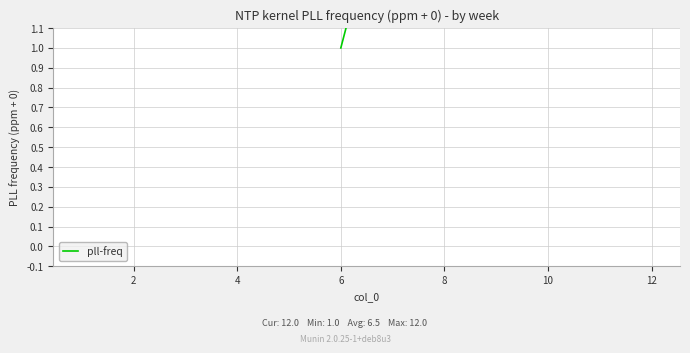

Reading right to left, what are all the values shown in this chart?

12	11	10	9	8	7	6	5	4	3	2	1